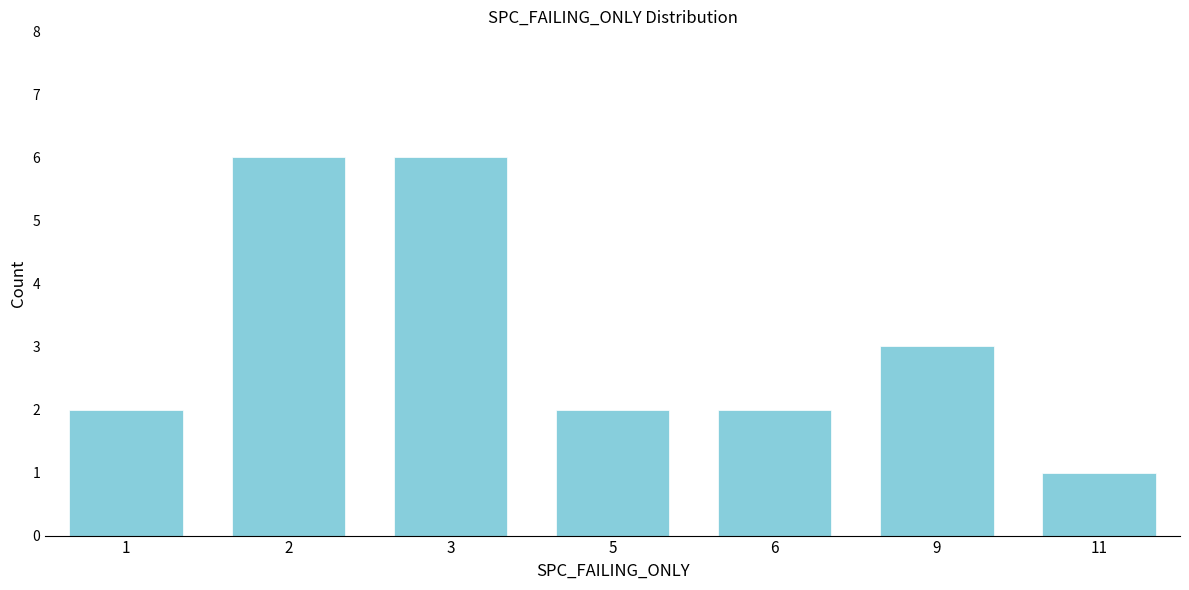

Reading left to right, extract all data points from this chart.

2	6	6	2	2	3	1